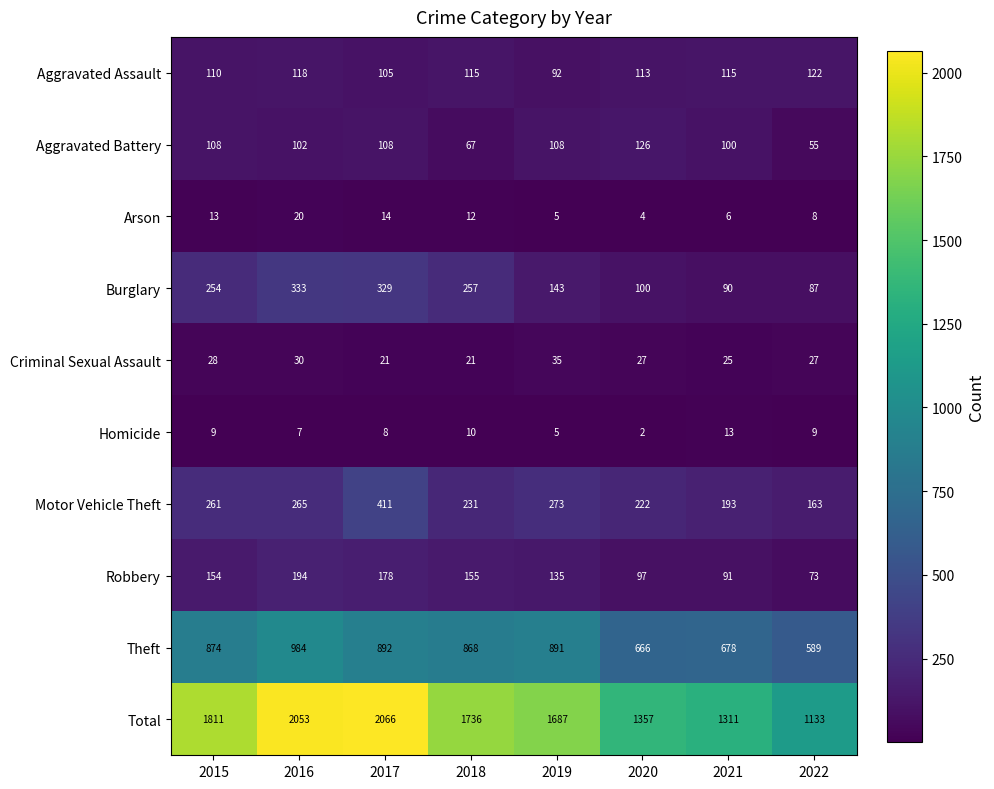

What is the difference between the highest and lowest values at 2020?

1355